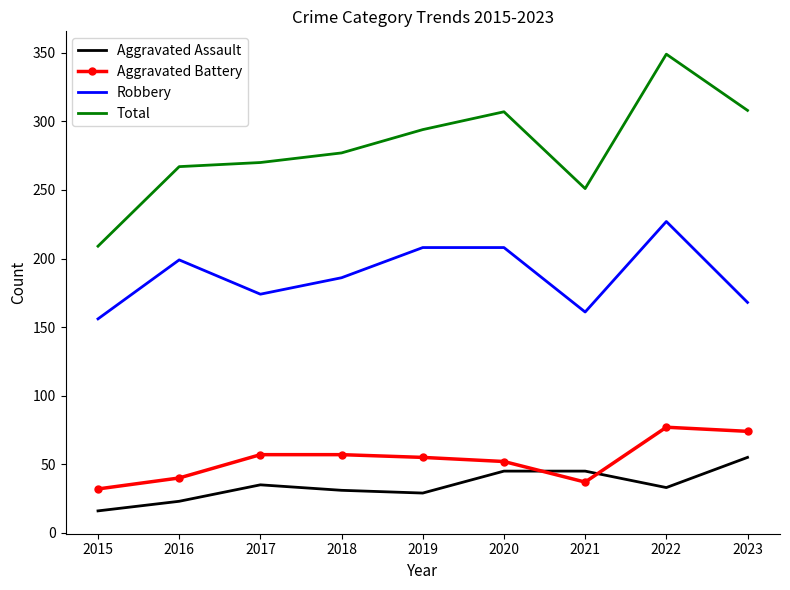

What is the greatest value displayed?

349